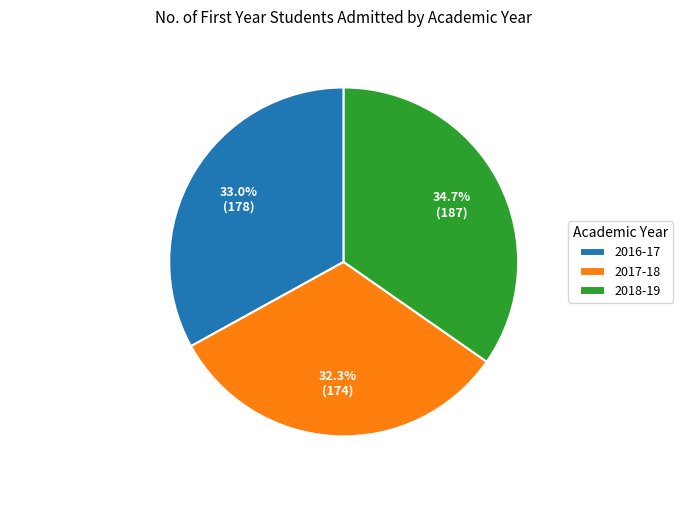

The 2018-19 slice represents 45% of the pie. True or false?

False